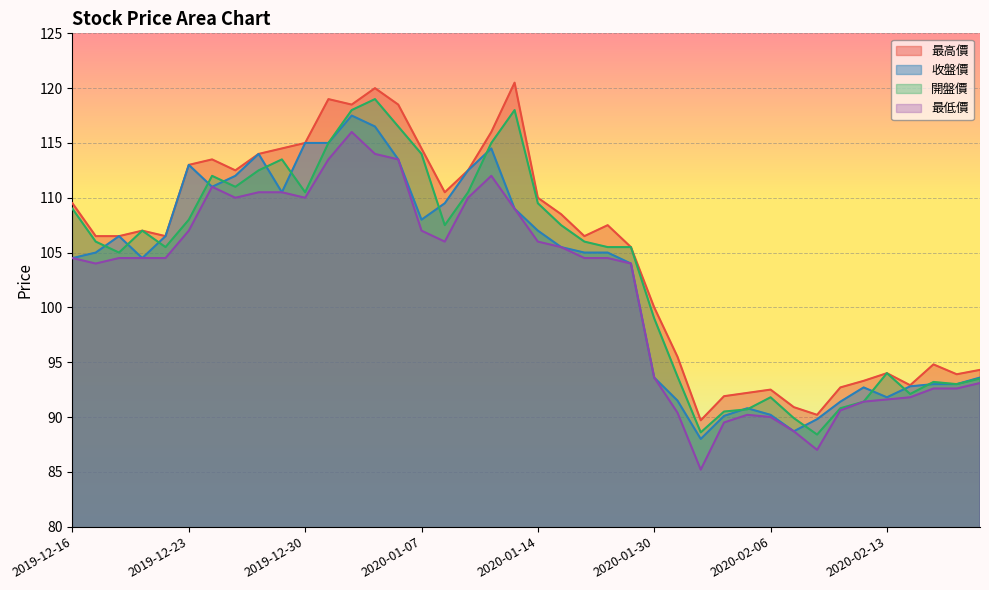

Count the number of data series in this chart.

4